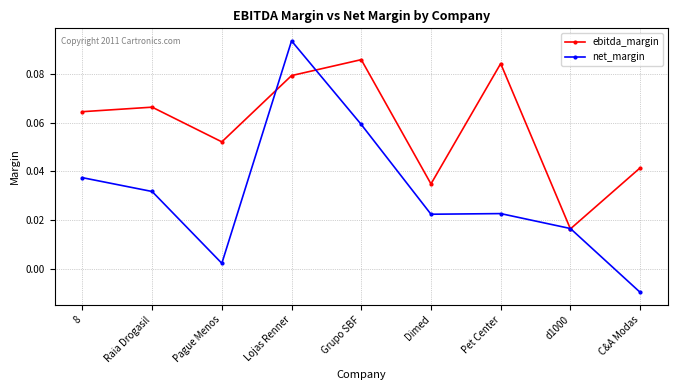

Between Raia Drogasil and C&A Modas, which series saw the biggest shift?

net_margin